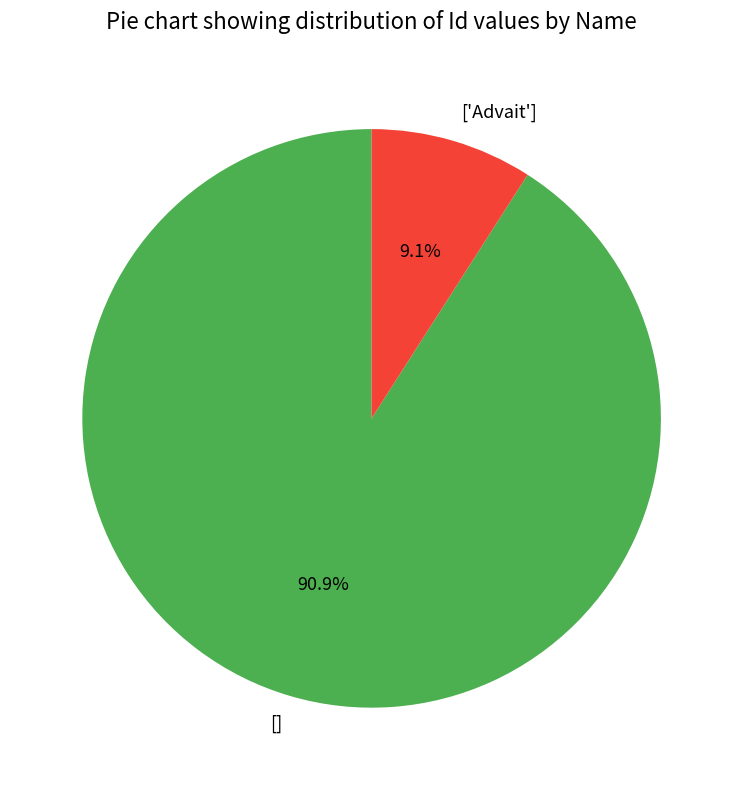

The [] slice represents 83% of the pie. True or false?

False